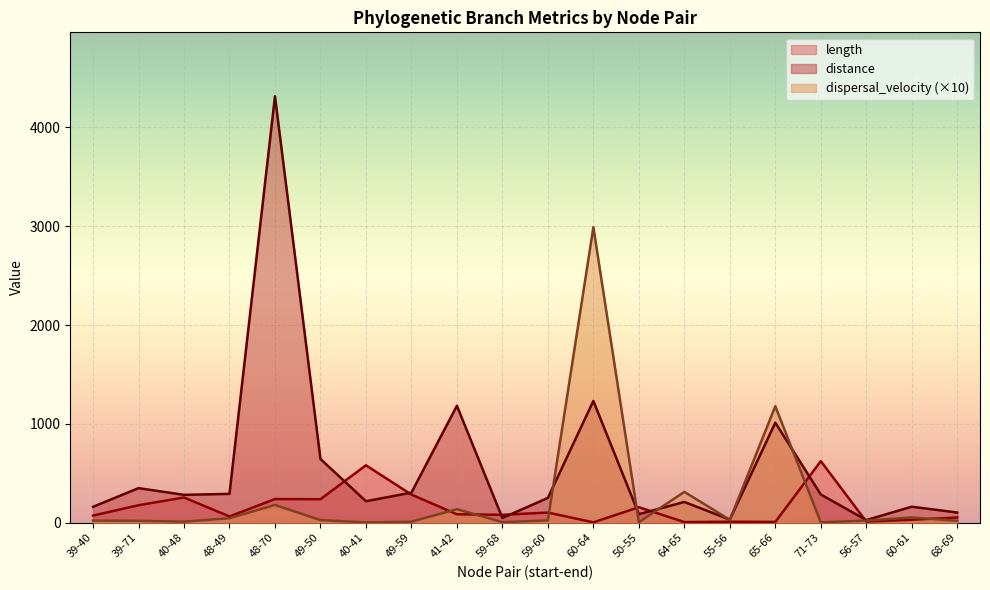

Which series has the largest range (max minus min)?

distance